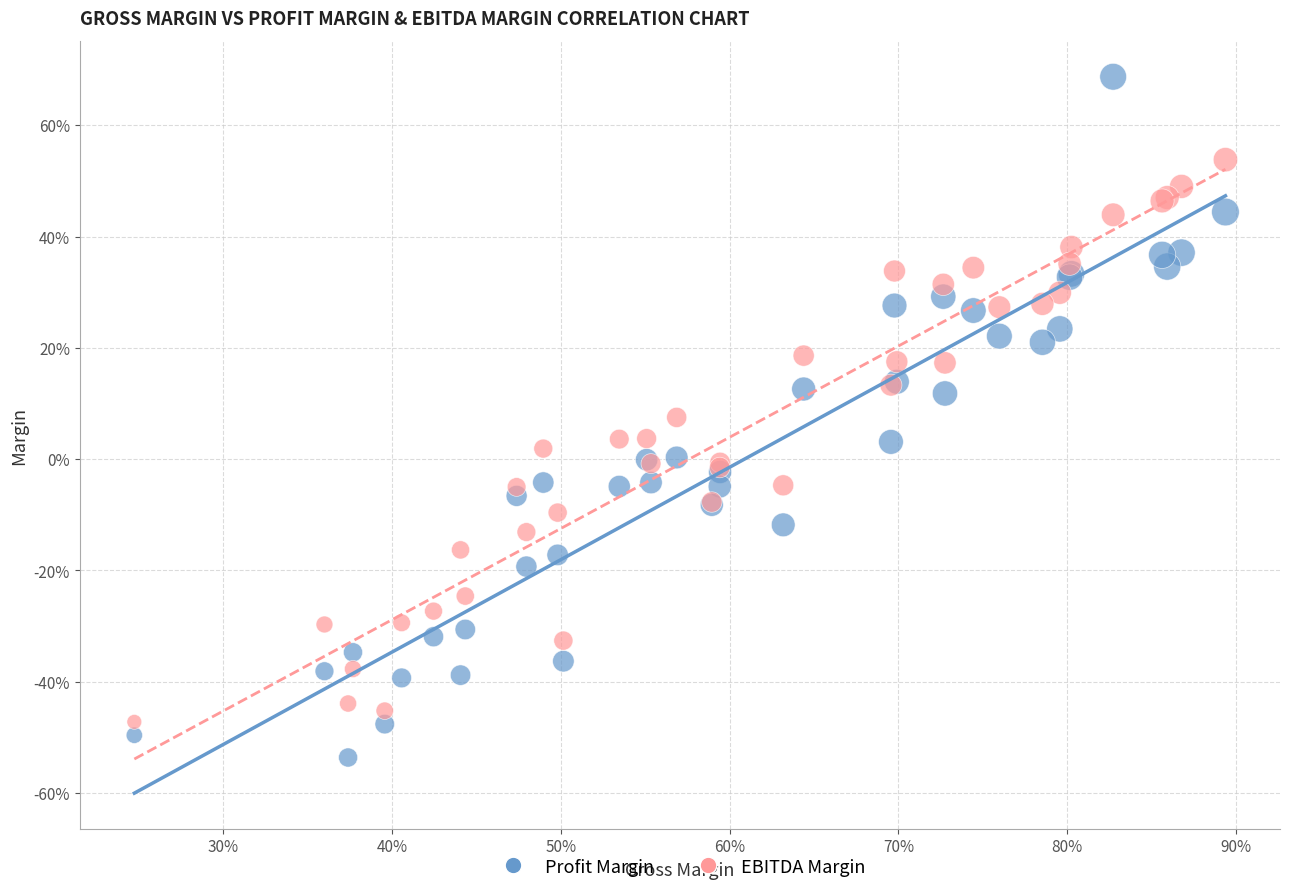

Which series has the widest spread of Y values?

Profit Margin